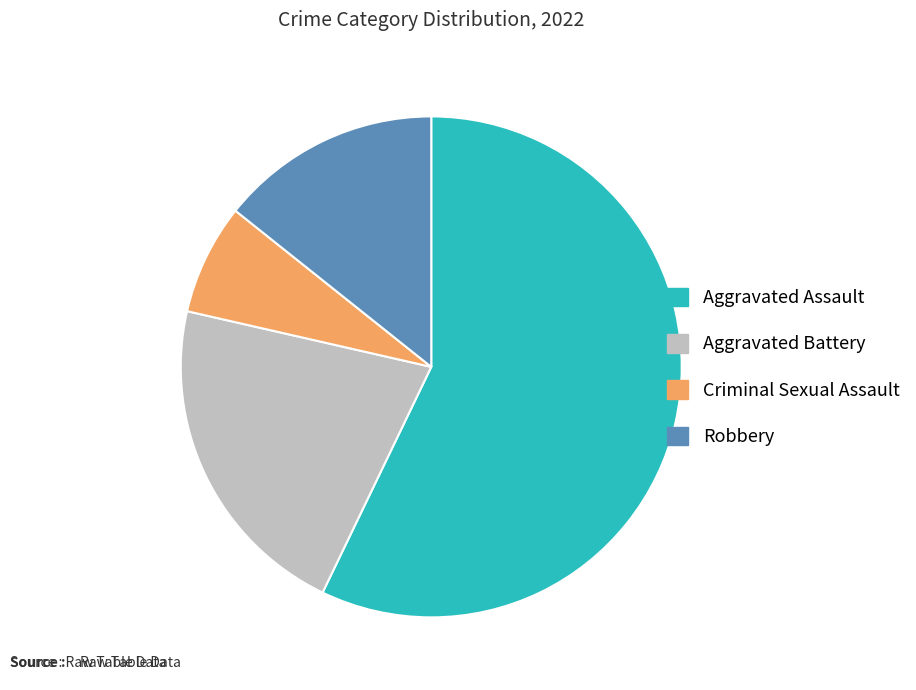

What is the largest slice in the pie chart?

Aggravated Assault